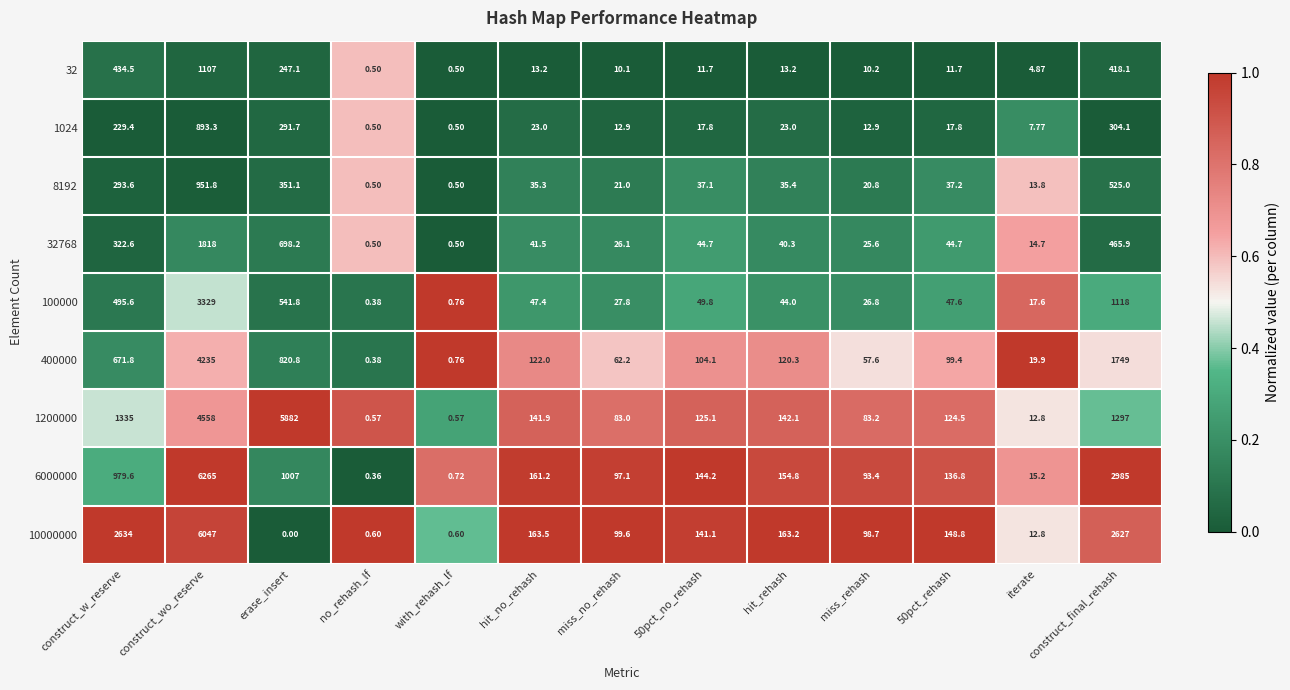

Which category has the highest value in the 100000 series?

construct_wo_reserve